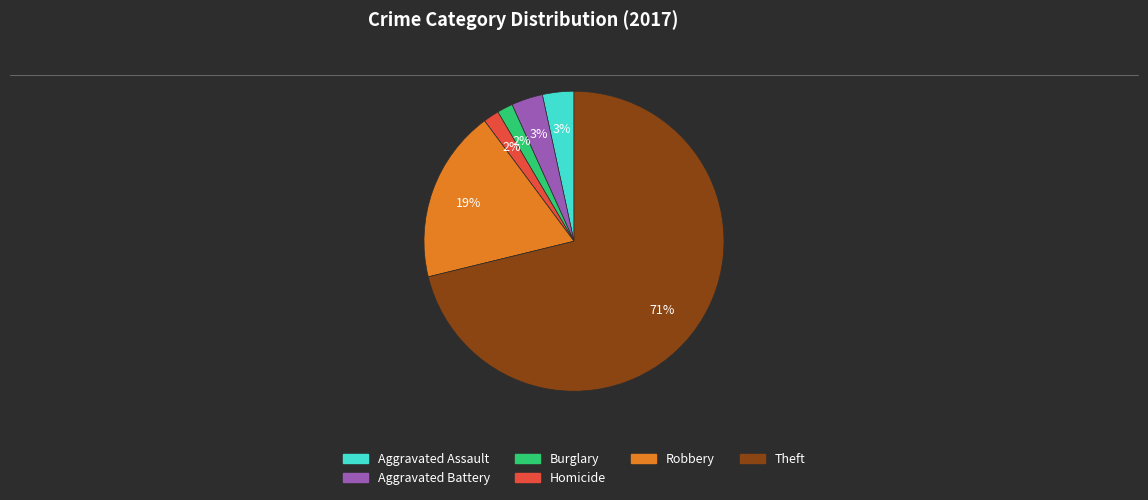

To the nearest percent, what is the average slice percentage?

17%